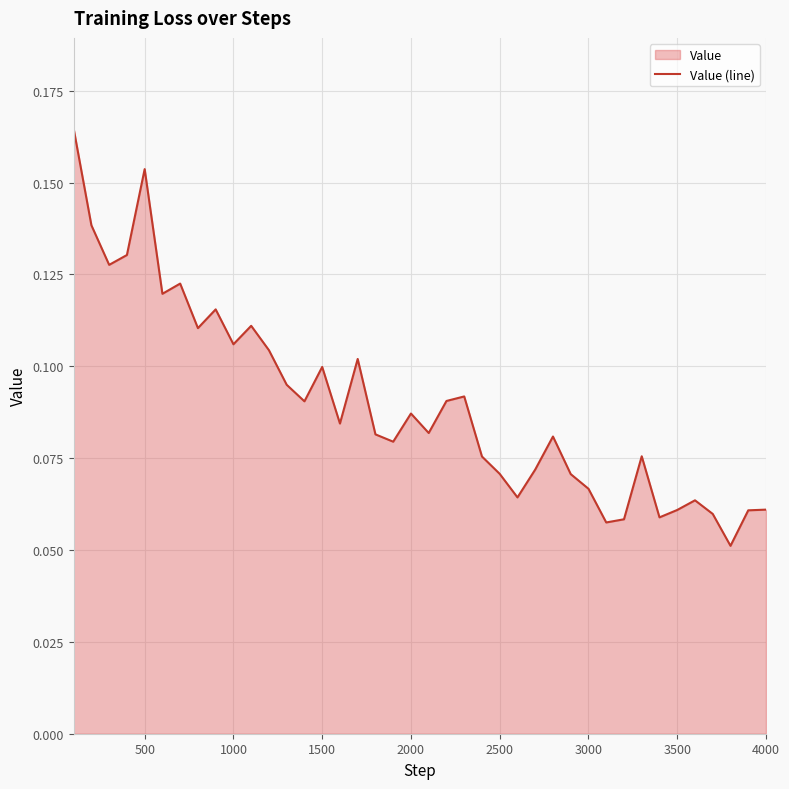

How many lines are shown in the chart?

1